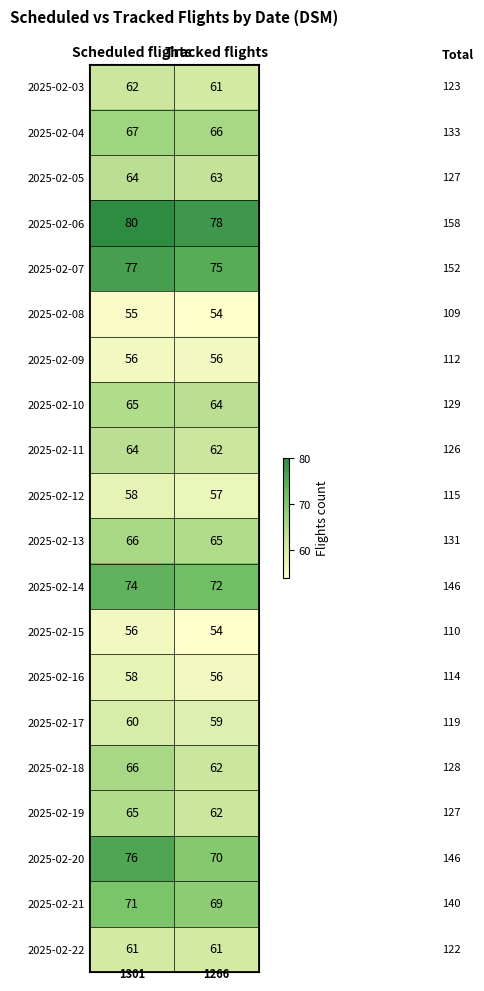

What is the greatest value displayed?

80